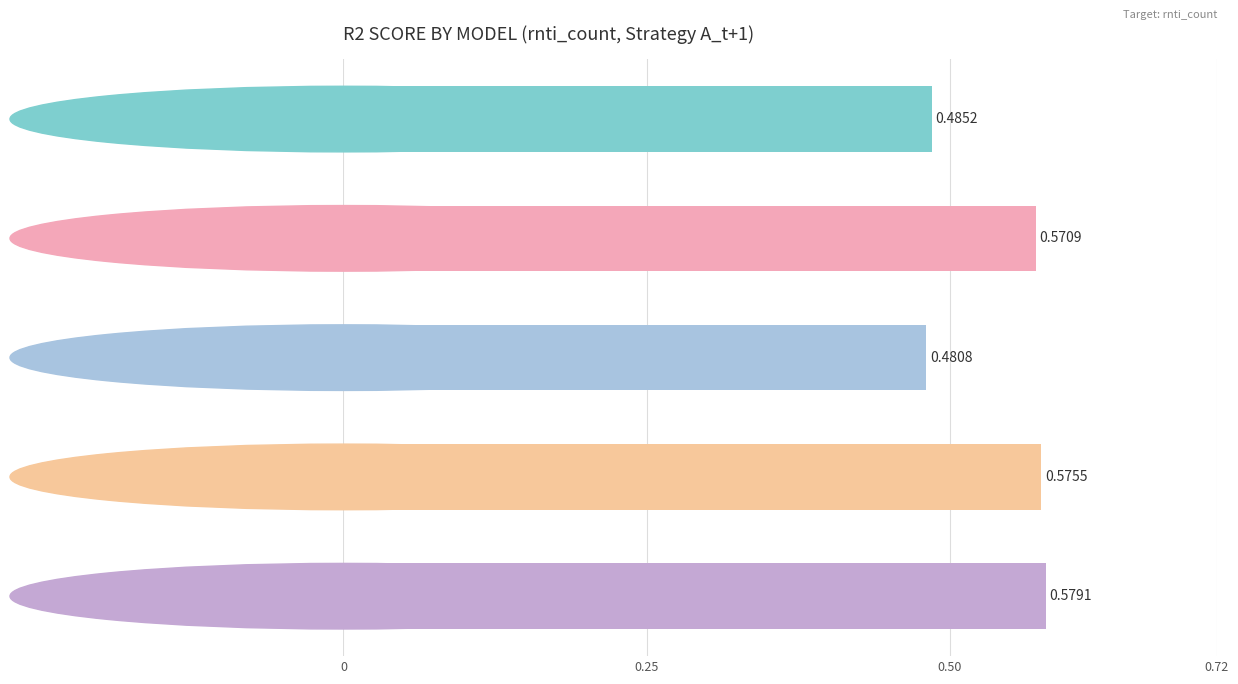

Between Transformer (t+1) and Basic Multistep LSTM (t+1), which is larger?

Transformer (t+1)